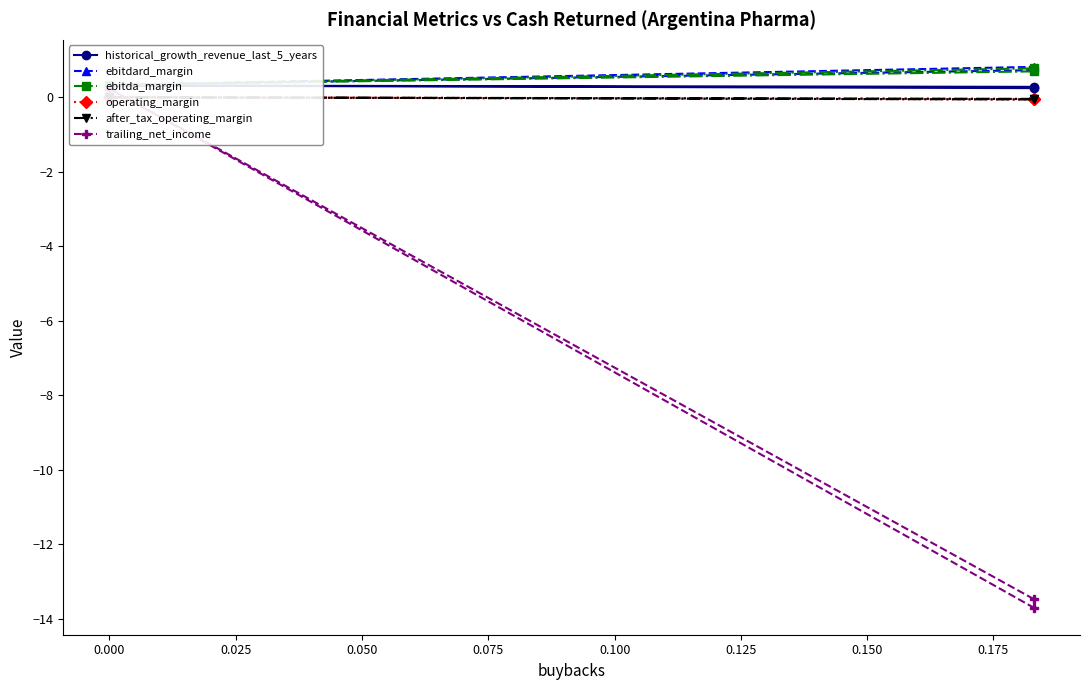

How many series are shown in this chart?

6